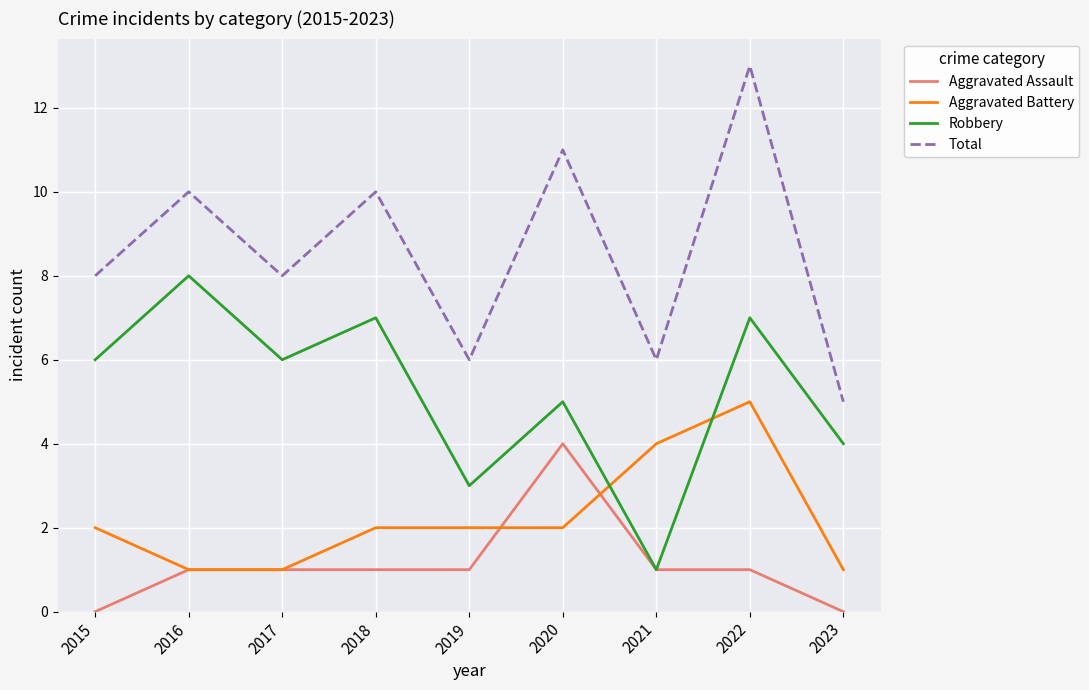

List the series in order of their peak value, lowest first.

Aggravated Assault, Aggravated Battery, Robbery, Total